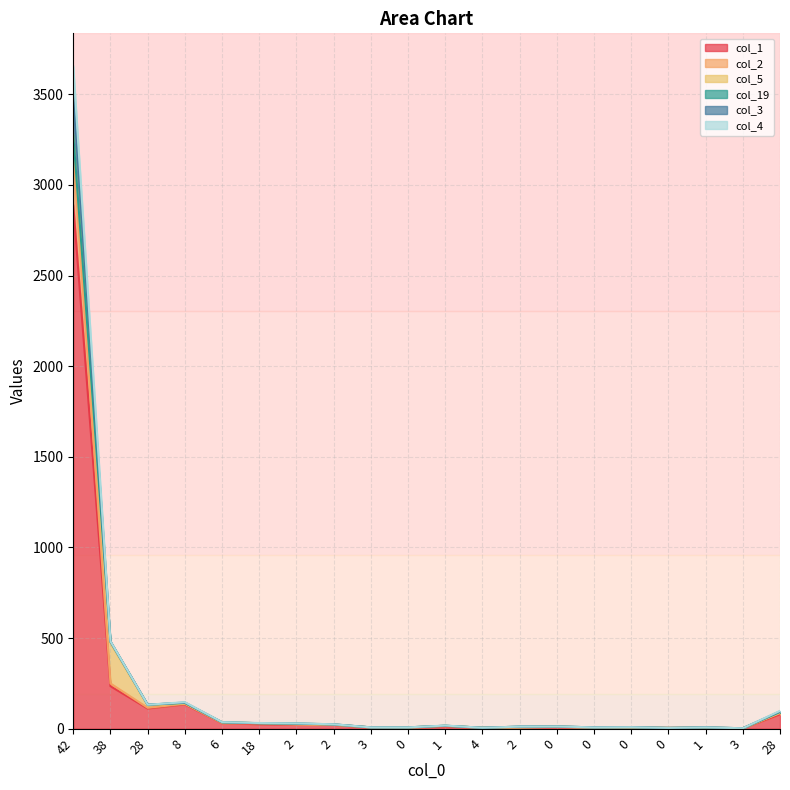

Which category has the highest value in the col_3 series?

42